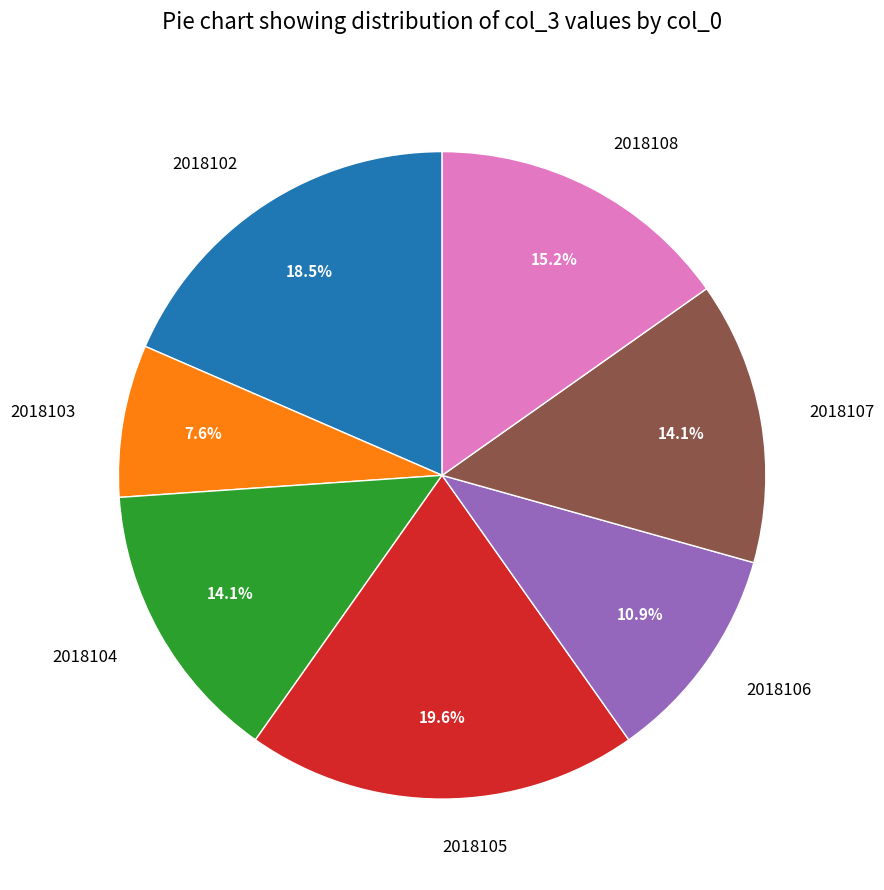

To the nearest percent, what is the difference between the largest and smallest slice percentages?

12%